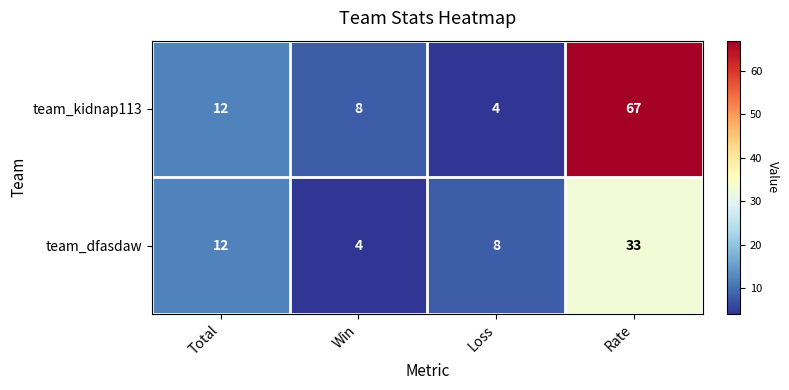

At which category is the sum across all series the highest?

Rate